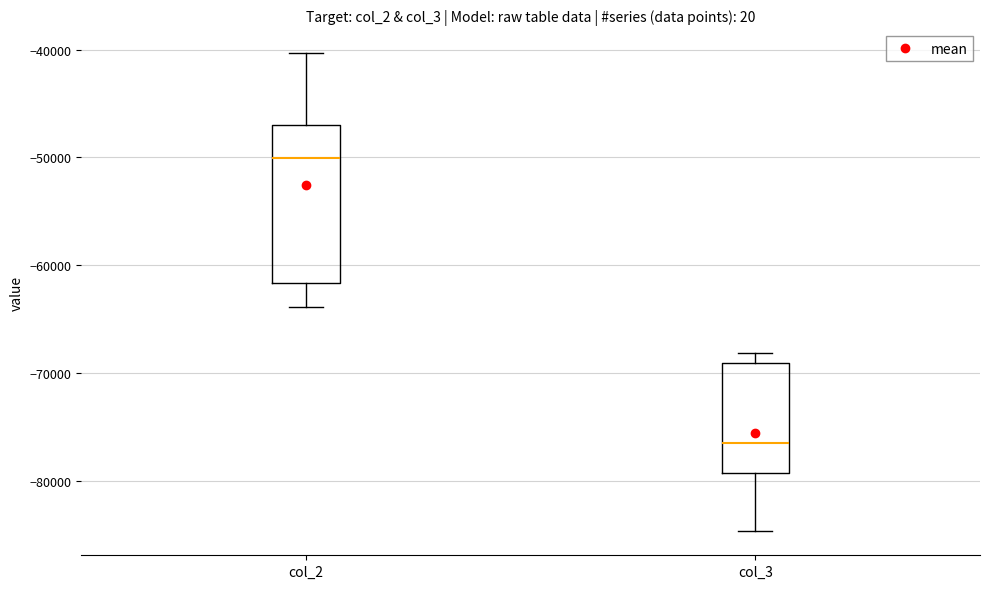

Reading left to right, transcribe this box plot: for each box, give where its median line is, the range the box spans, and where its two whiskers end, as read against the y-axis. The values are not printed on the chart, so give them approximately, as read against the axis.

col_2: median -50000, box -62000 to -47000, whiskers -64000 to -40000
col_3: median -76000, box -79000 to -69000, whiskers -85000 to -68000